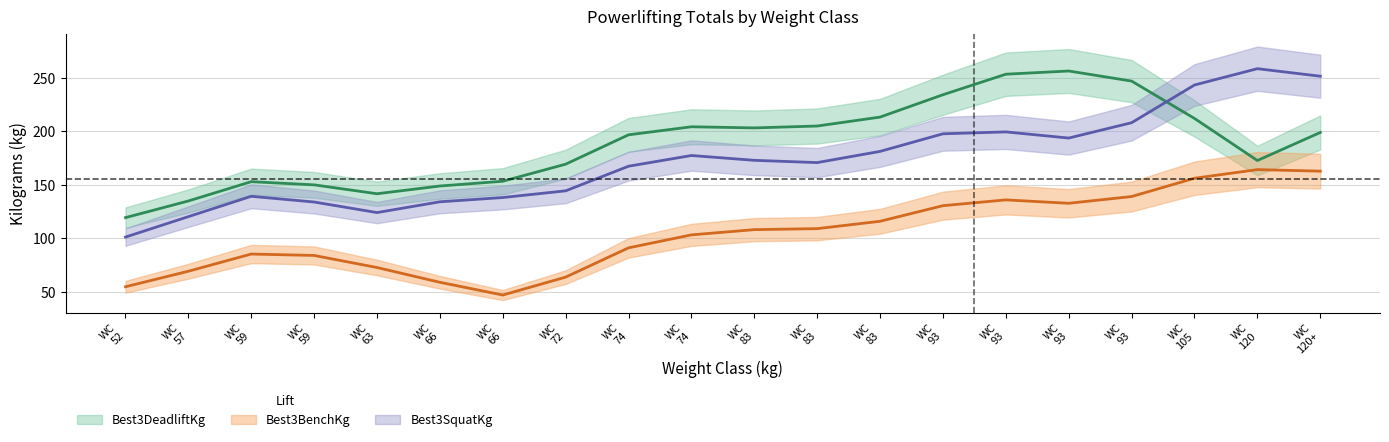

What is the label of the 2nd point from the right?

120